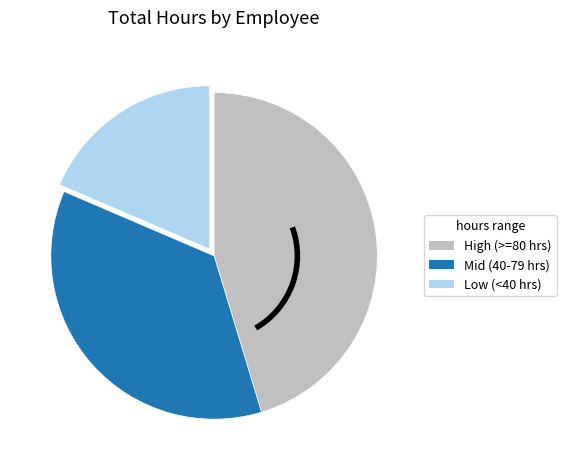

Is Mid (40-79 hrs) the majority of the pie?

No